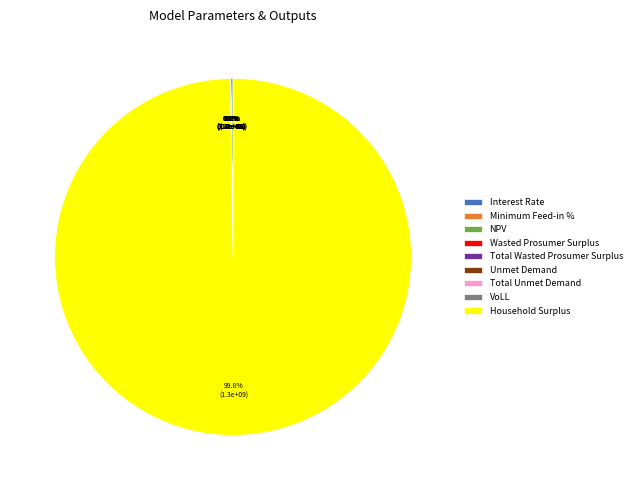

Combined, do Wasted Prosumer Surplus and Unmet Demand account for over 50%?

No